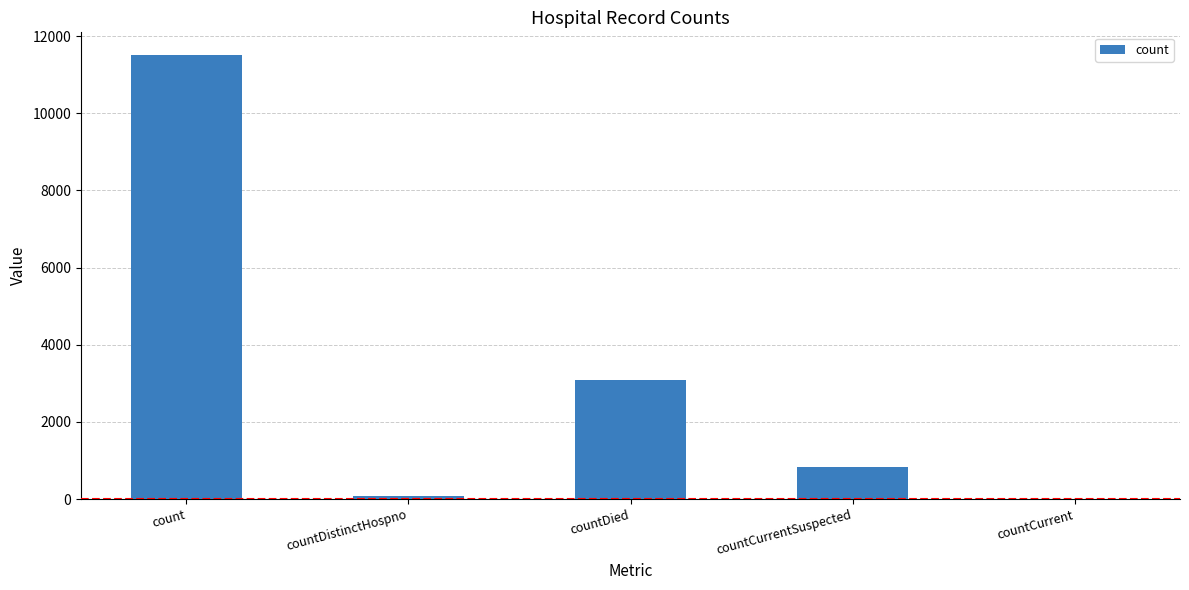

What is the average value?

3103